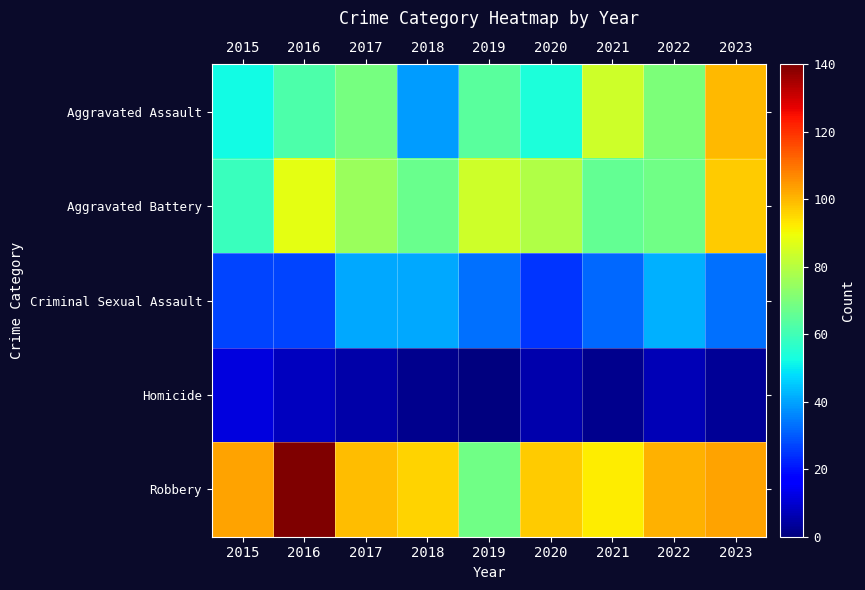

Between 2016 and 2018, which is larger?

2016